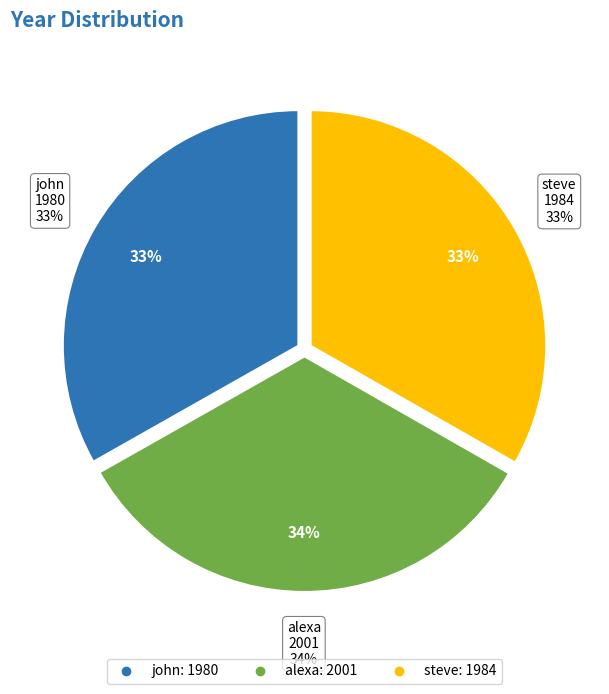

Which slice is the largest?

alexa